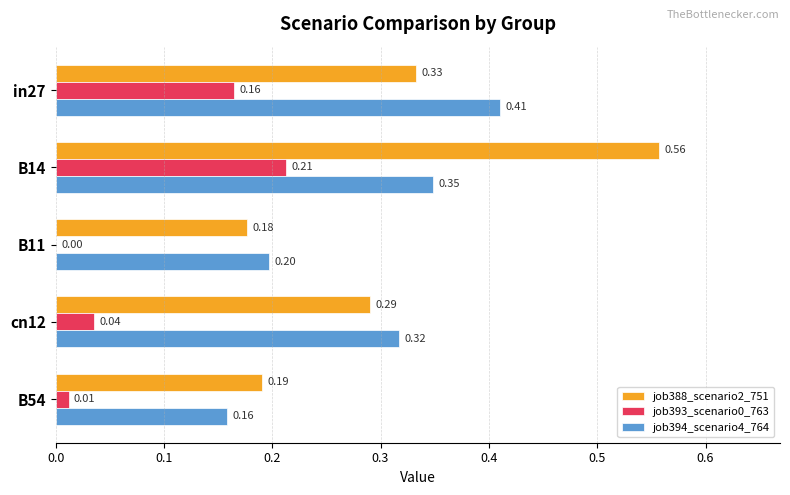

Which series has the largest total across all categories?

job388_scenario2_751